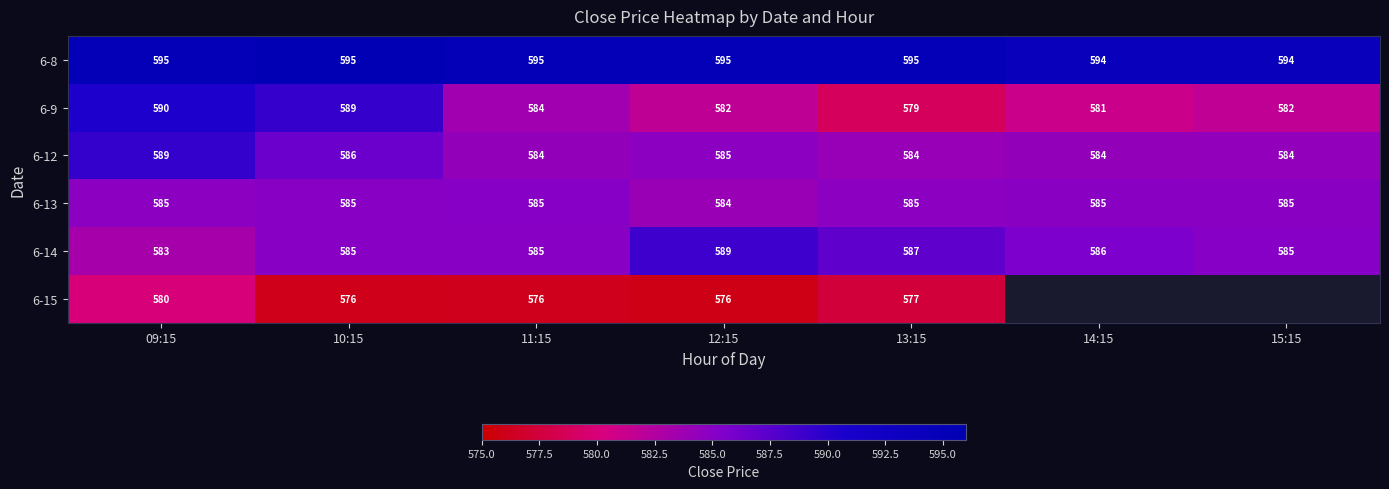

What is the difference between the maximum and second lowest values in the 6-9 series?

9